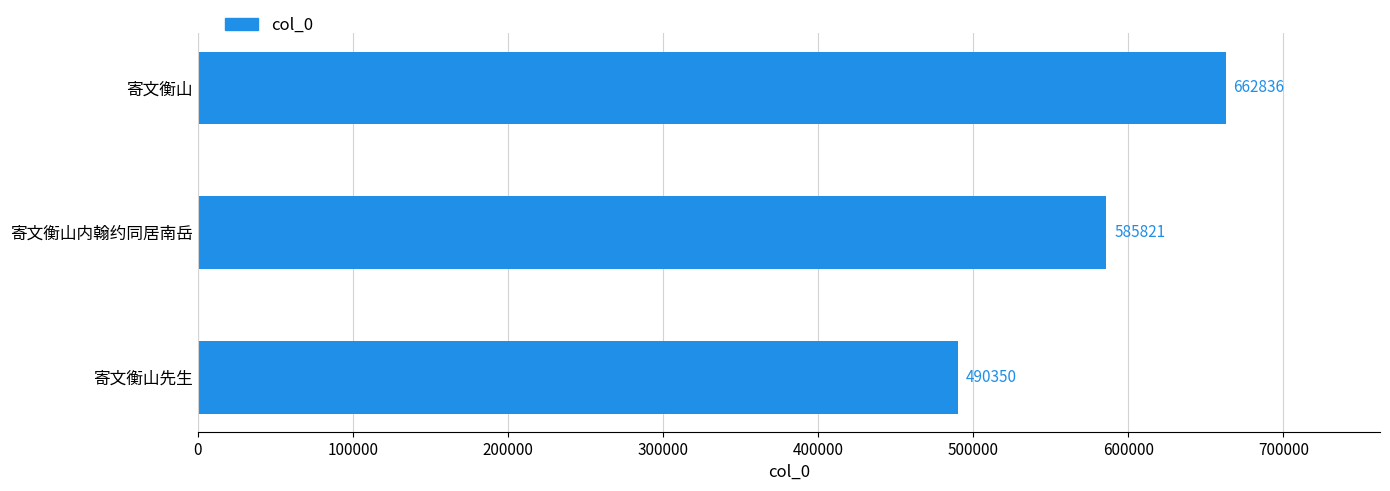

Where is the data nearest to the value 576593?

寄文衡山内翰约同居南岳